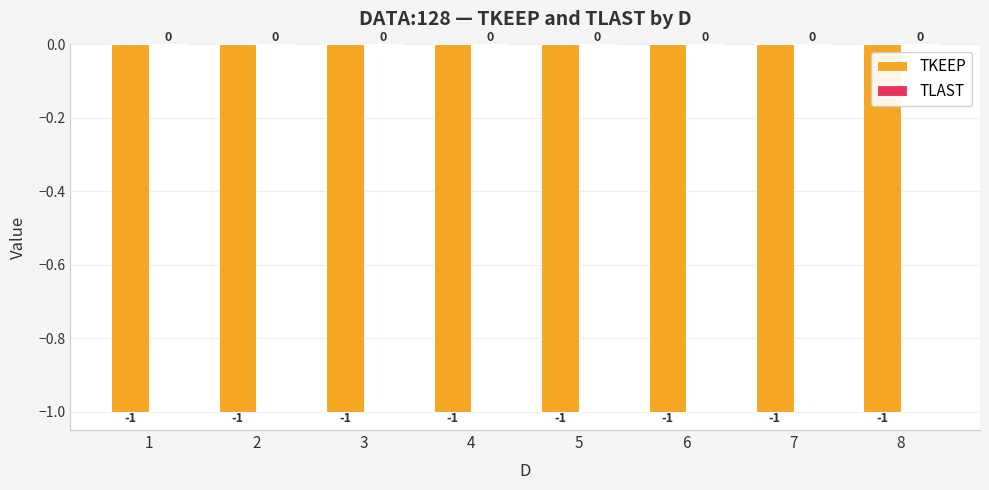

Reading right to left, list all the values displayed in this chart.

TKEEP: 8=-1	7=-1	6=-1	5=-1	4=-1	3=-1	2=-1	1=-1
TLAST: 8=0	7=0	6=0	5=0	4=0	3=0	2=0	1=0